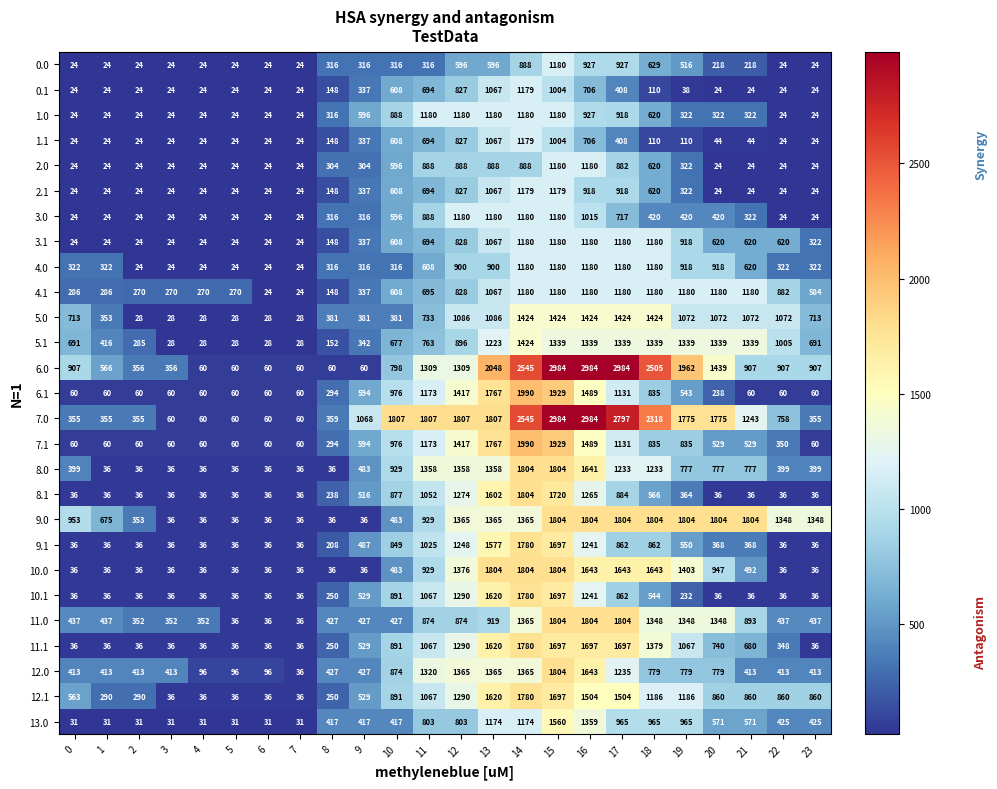

What is the total value across all series at 4?

1549